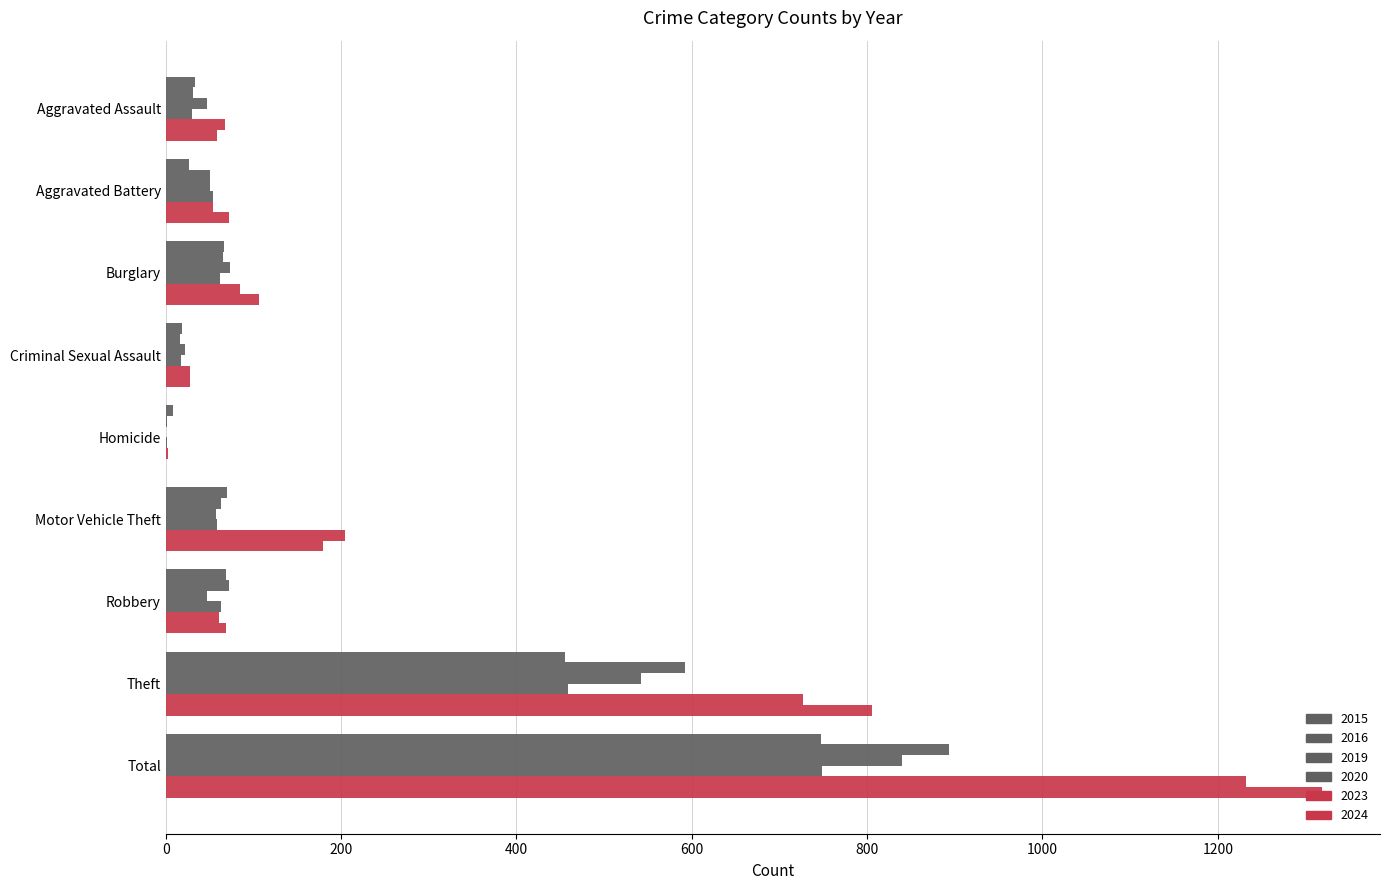

At which label is 2020 closest to 375?

Theft